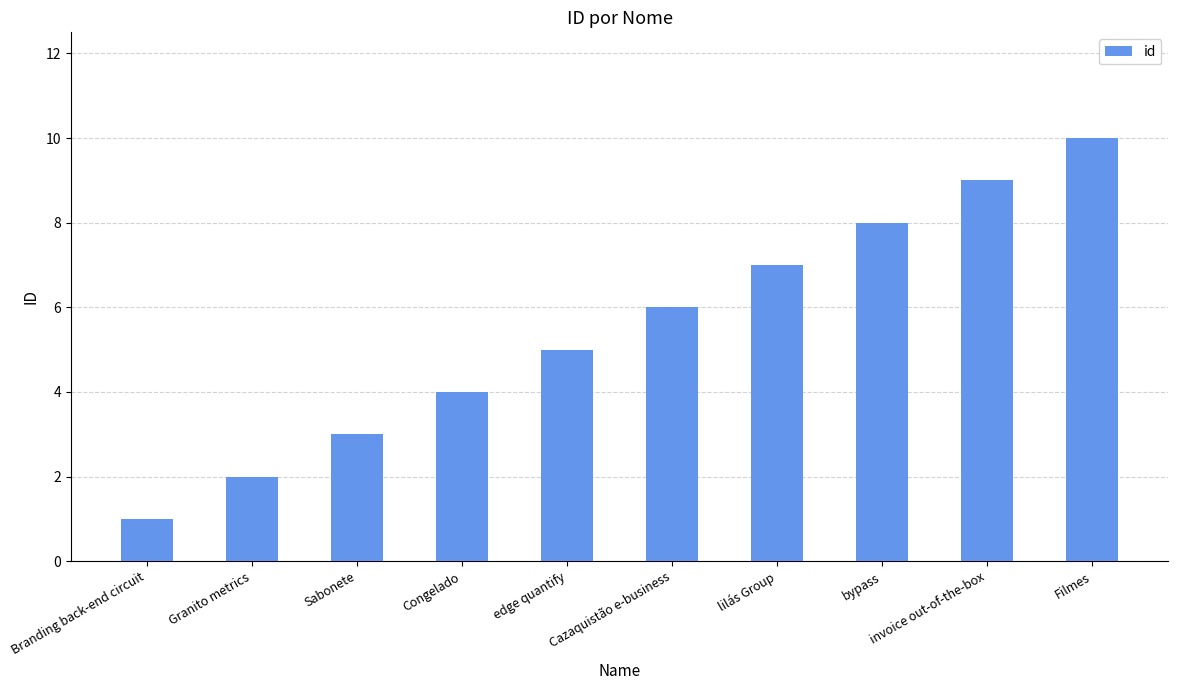

Reading left to right, transcribe all the data shown in this chart.

Branding back-end circuit=1	Granito metrics=2	Sabonete=3	Congelado=4	edge quantify=5	Cazaquistão e-business=6	lilás Group=7	bypass=8	invoice out-of-the-box=9	Filmes=10